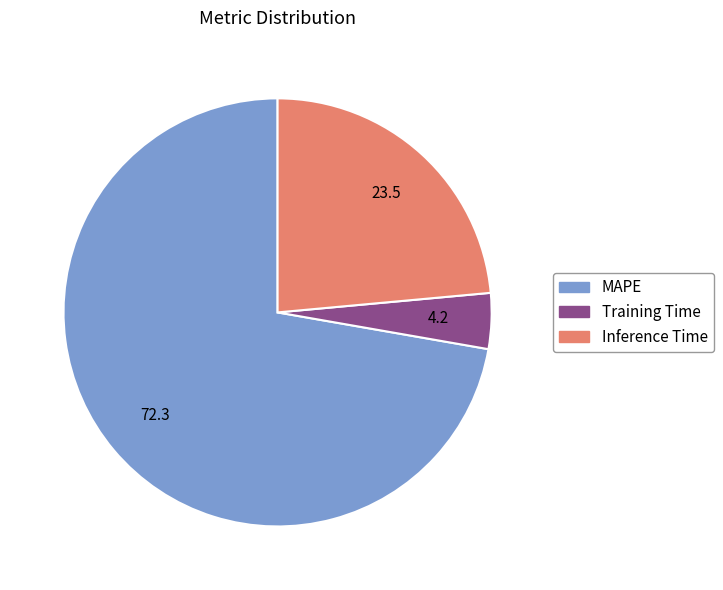

Between Training Time and MAPE, which is larger?

MAPE